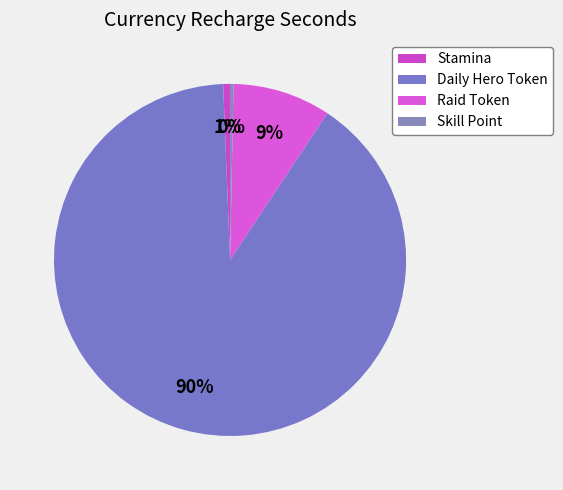

The Daily Hero Token slice represents 90% of the pie. True or false?

True